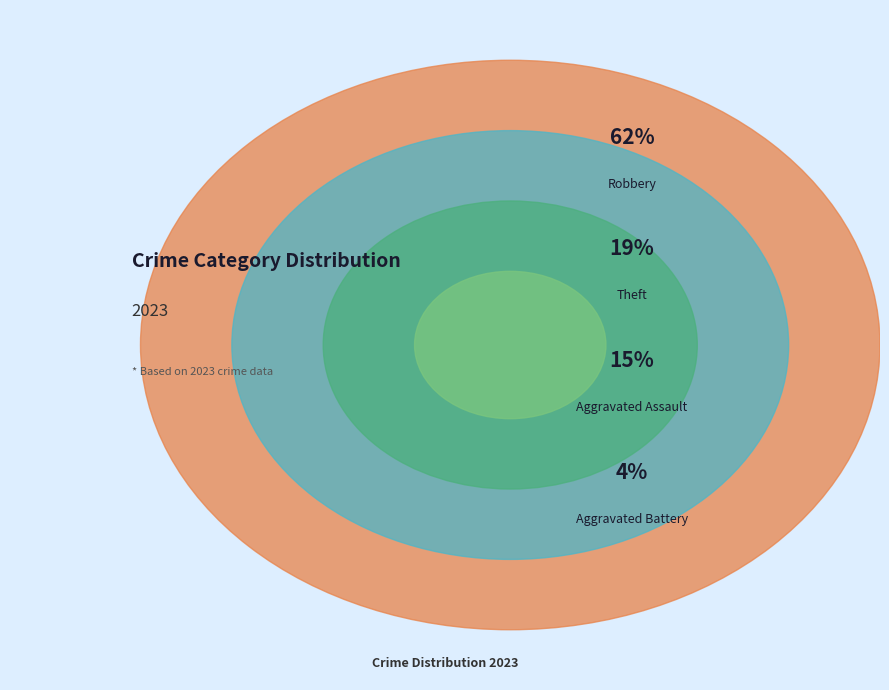

Which slice represents more than half of the pie?

Robbery